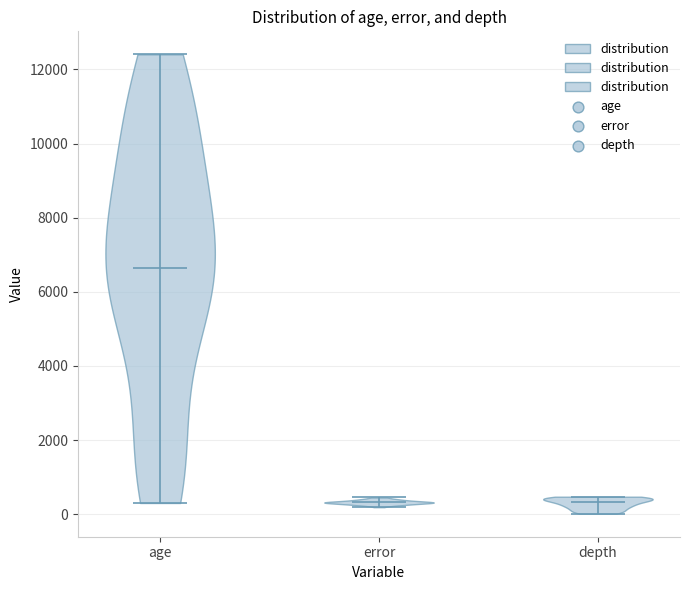

Reading left to right, read every violin against the y-axis: where its median line is, and the lowest and highest points it reaches. The values are not printed on the chart, so give them approximately, as read against the axis.

age: median line 6600, lowest point 400, highest point 12400
error: median line 400, lowest point 200, highest point 400
depth: median line 400, lowest point 0, highest point 400